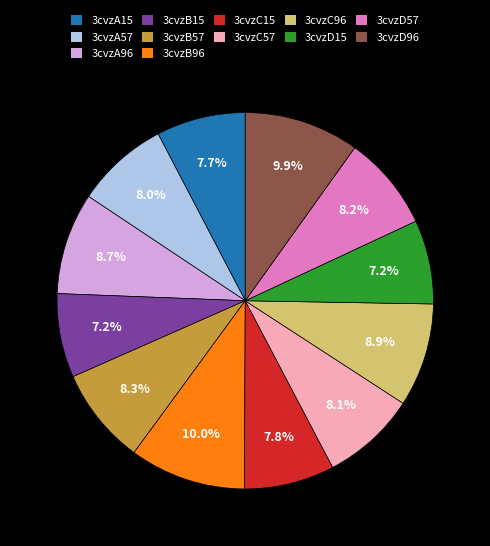

To the nearest percent, what is the difference between the largest and smallest slice percentages?

3%